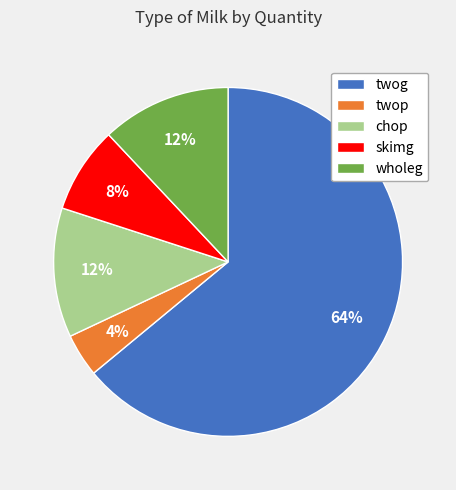

To the nearest percent, what is the difference between the largest and smallest slice percentages?

60%